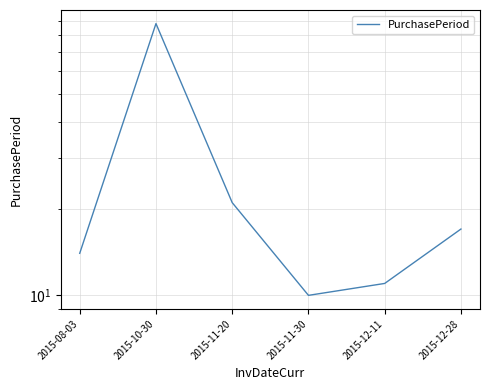

How many distinct data groups are displayed?

1